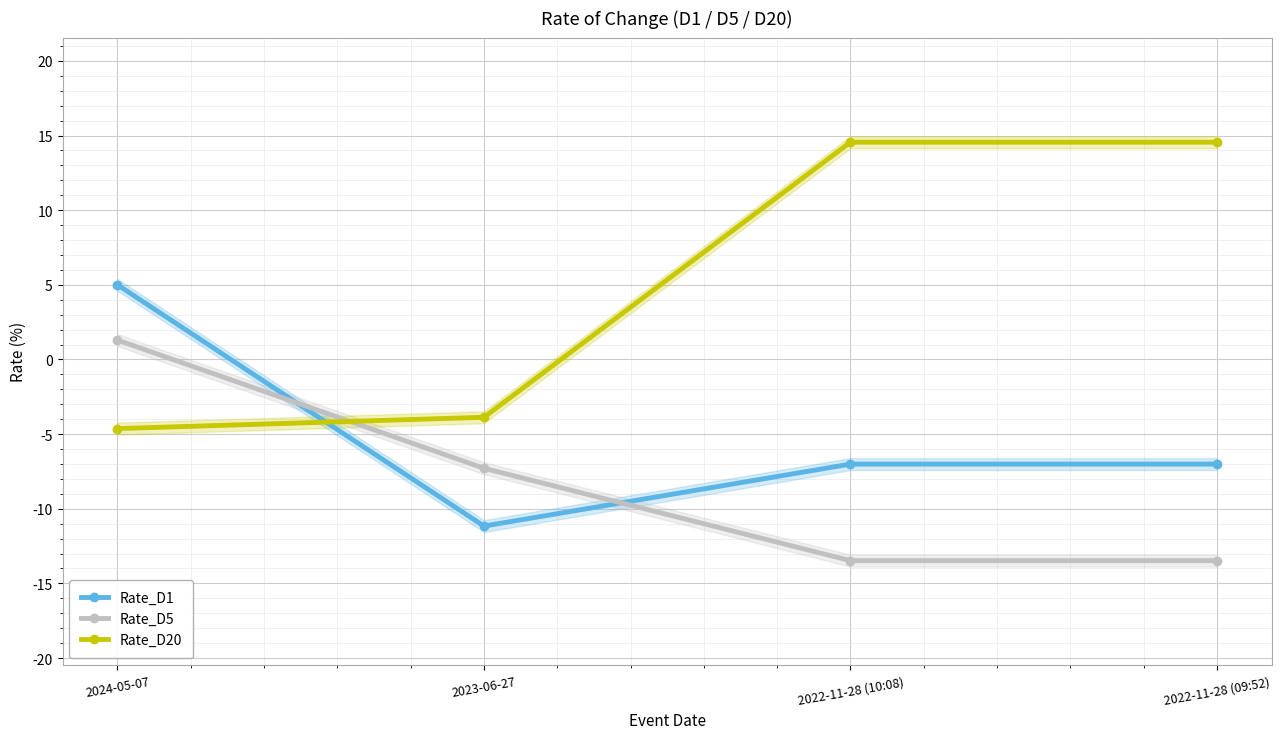

How many data points in Rate_D1 are above -7?

1